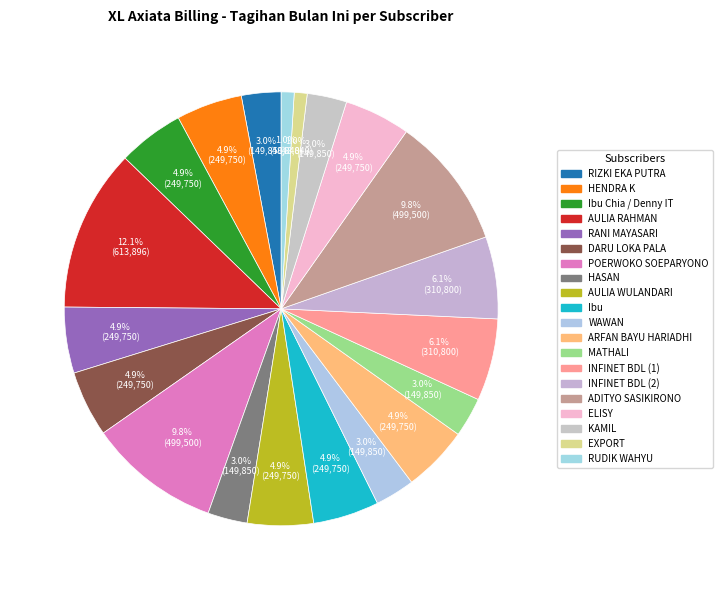

What percentage is the MATHALI slice, to the nearest percent?

3%